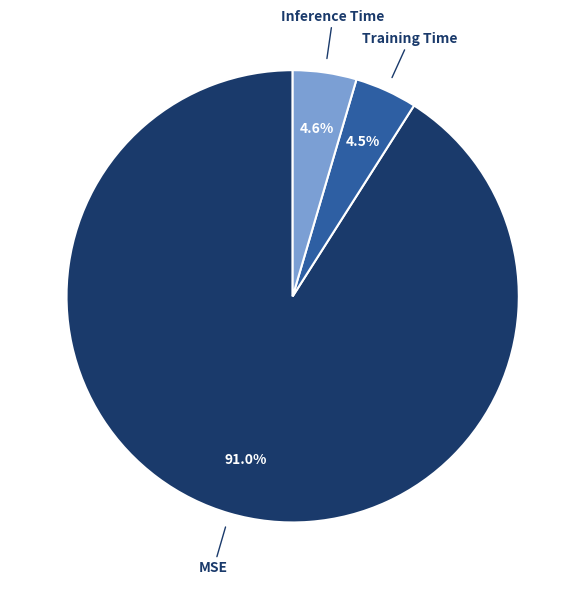

How many segments does this pie chart have?

3